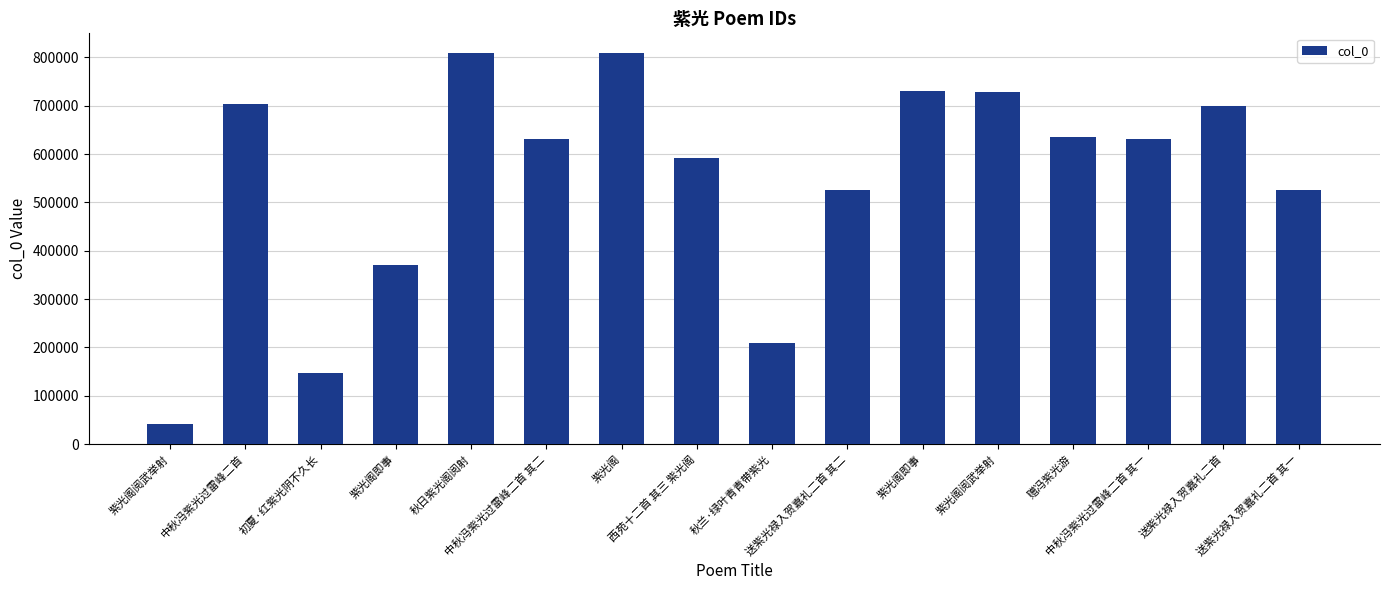

How many distinct data groups are displayed?

1